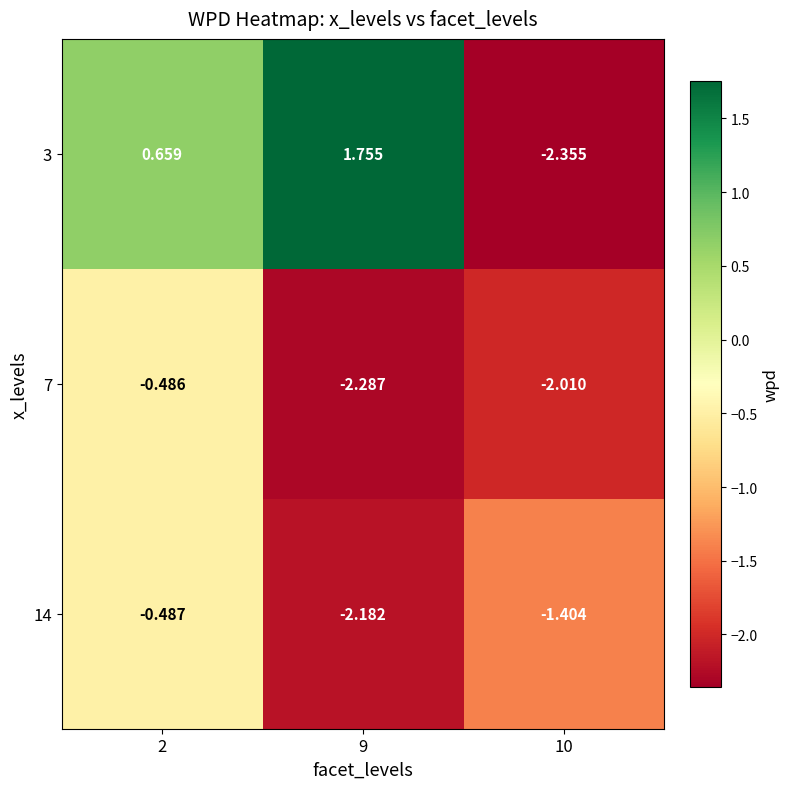

Is the value of 7 at 10 greater than the value of 14 at 9?

Yes